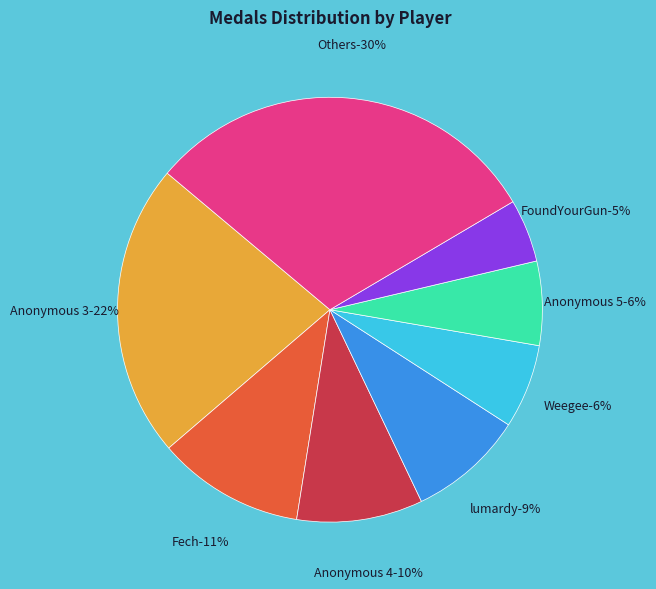

True or false: Siemke accounts for 12% of the total.

False